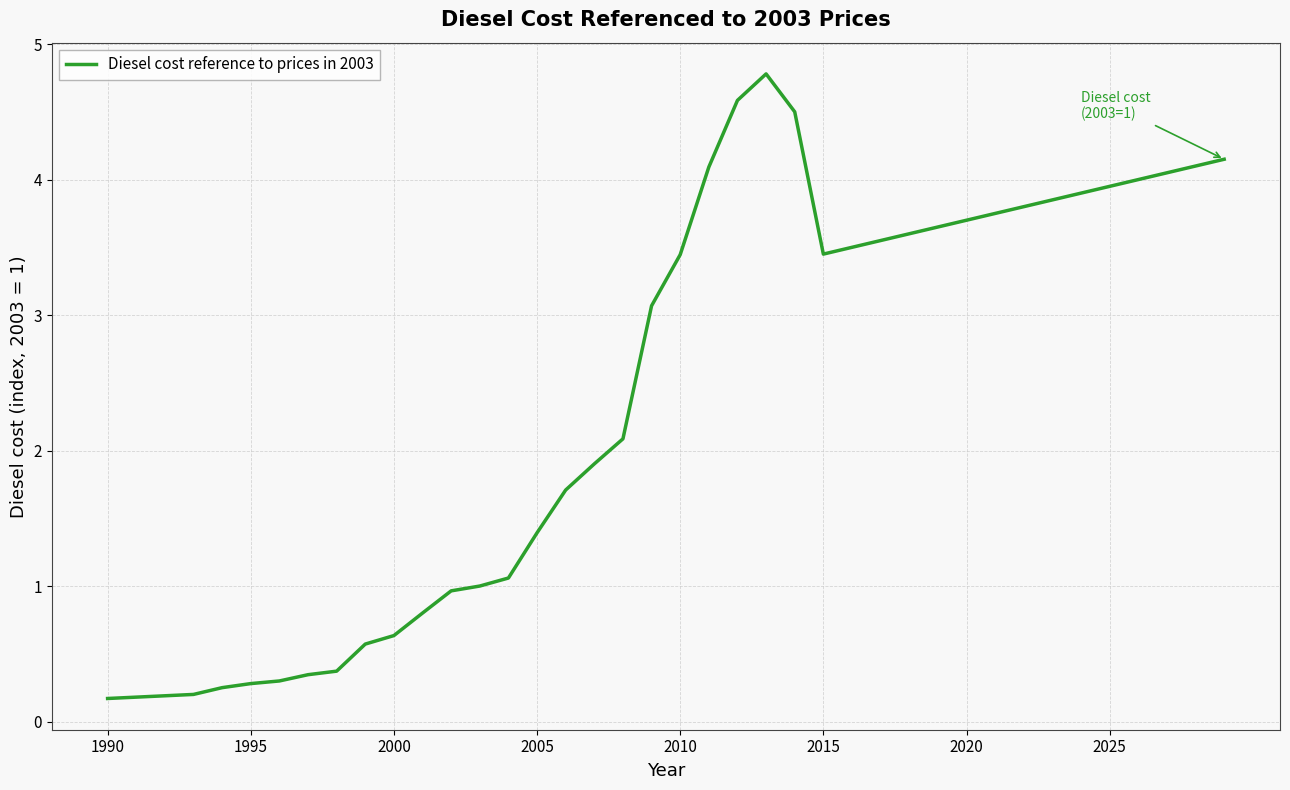

What is the maximum value shown in the chart?

4.8